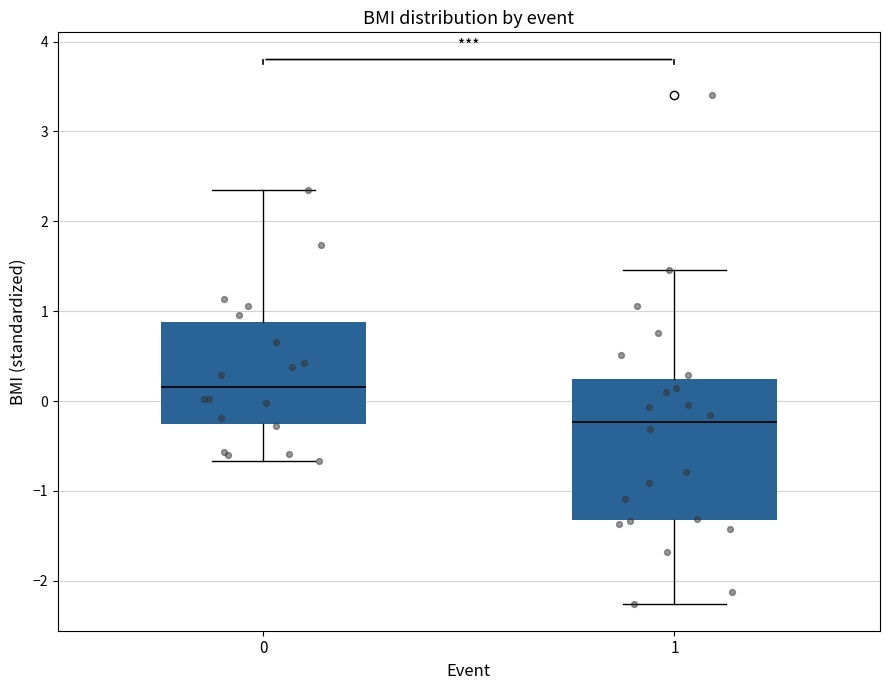

Reading left to right, read every box against the y-axis: the position of its median line, the range the box covers, and the ends of its whiskers. The values are not printed on the chart, so give them approximately, as read against the axis.

0: median 0.2, box -0.3 to 0.9, whiskers -0.7 to 2.3
1: median -0.2, box -1.3 to 0.3, whiskers -2.3 to 1.5